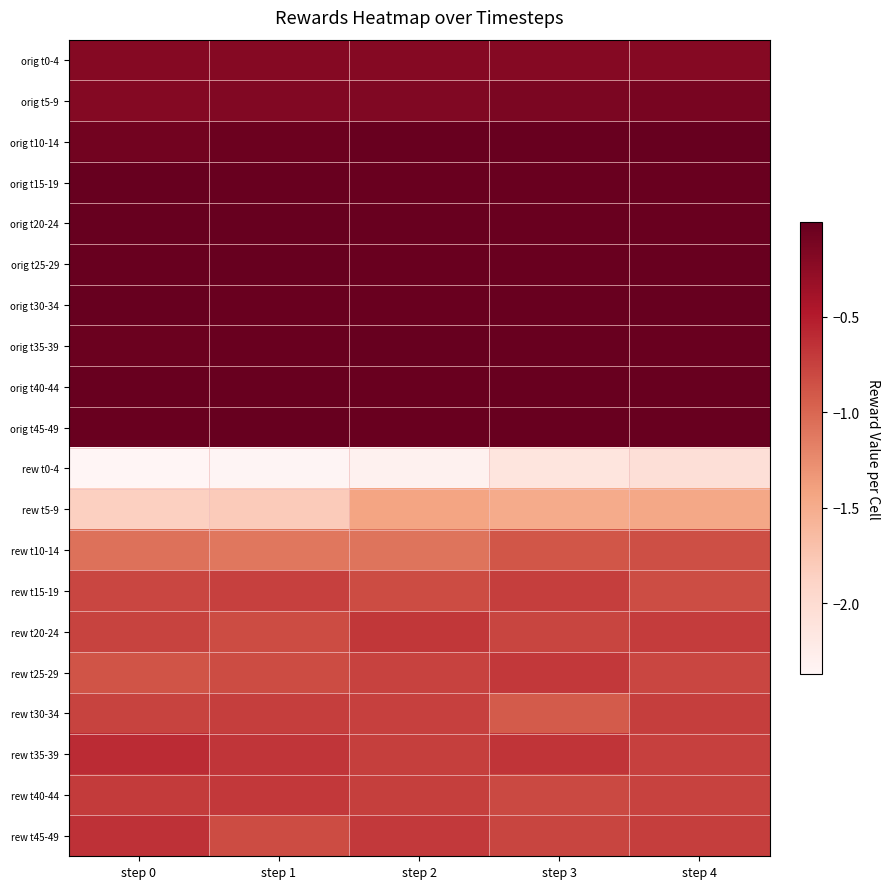

What is the spread (max minus min) of values at step 3?

2.1